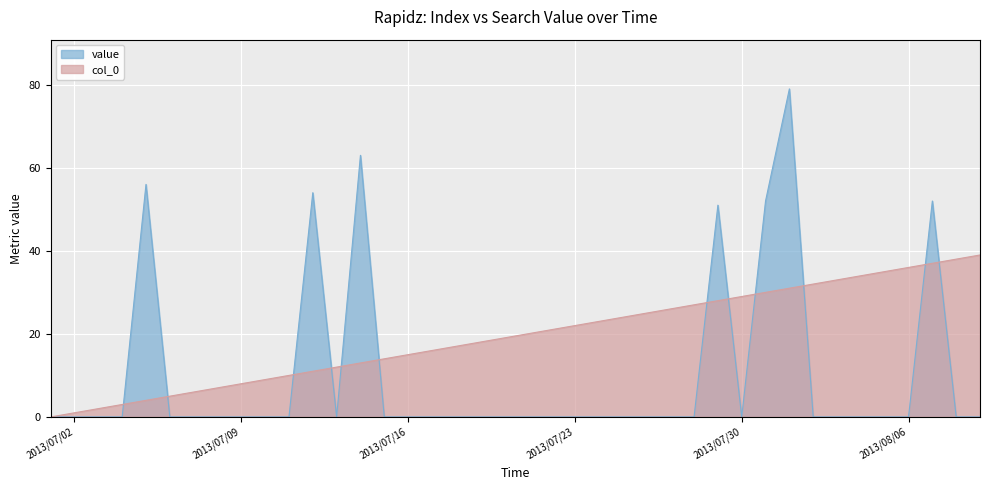

Reading left to right, extract all data points from this chart.

col_0: 0	1	2	3	4	5	6	7	8	9	10	11	12	13	14	15	16	17	18	19	20	21	22	23	24	25	26	27	28	29	30	31	32	33	34	35	36	37	38	39
value: 0	0	0	0	56	0	0	0	0	0	0	54	0	63	0	0	0	0	0	0	0	0	0	0	0	0	0	0	51	0	52	79	0	0	0	0	0	52	0	0